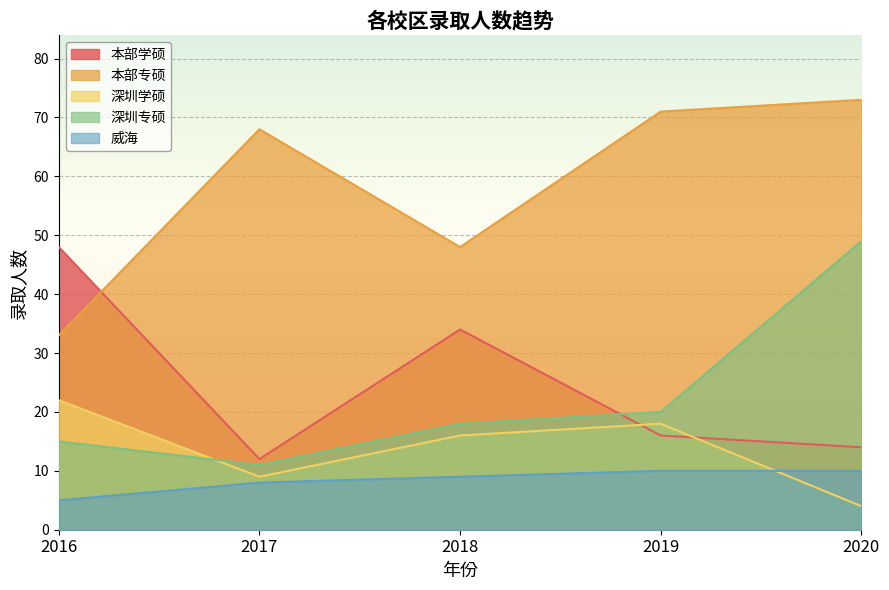

What is the value of the 深圳专硕 point at the 5th from the left?

49